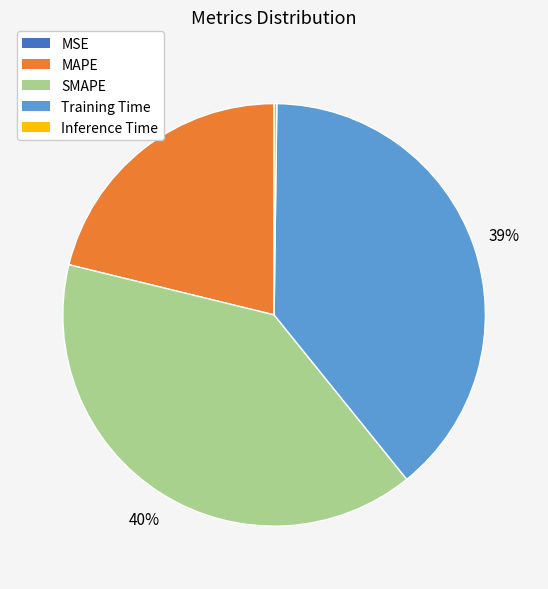

Do Training Time and MAPE together represent more than half of the pie?

Yes